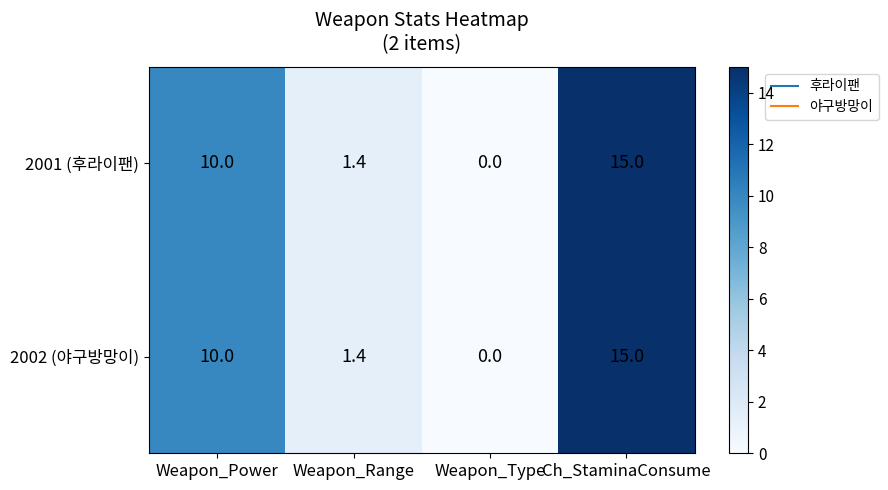

What is the sum of all 2001 (후라이팬) values?

26.4